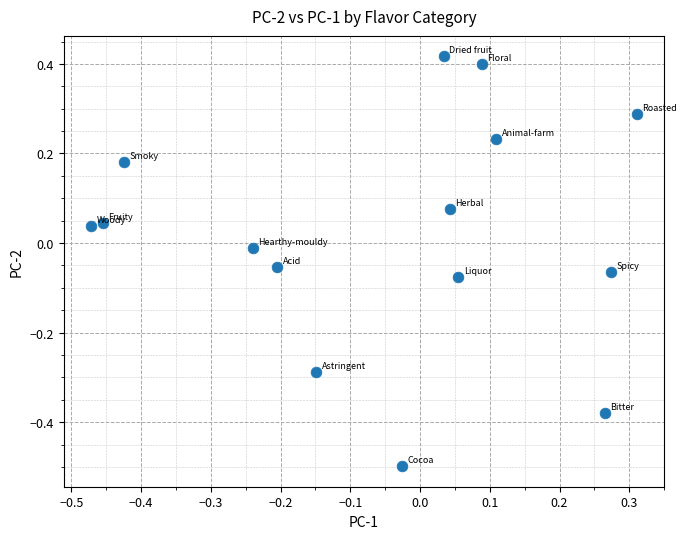

What is the range of Y values (max minus min)?

0.9